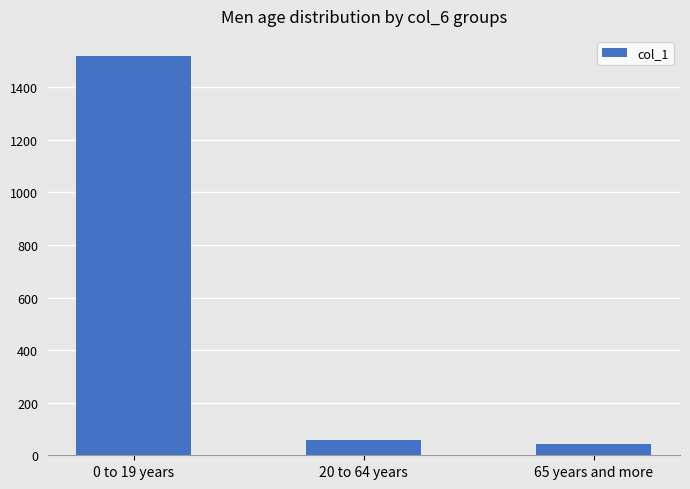

What is the sum of all values?

1621